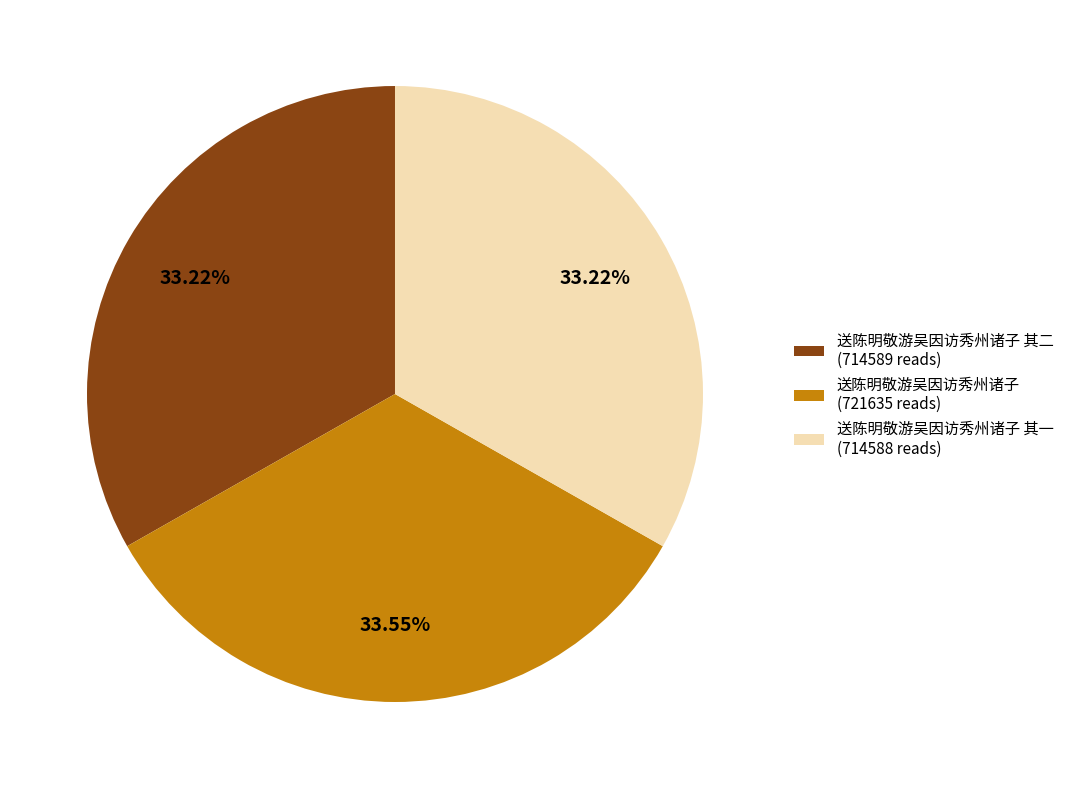

What is the ratio of the value at 送陈明敬游吴因访秀州诸子 其一 (714588 reads) to the value at 送陈明敬游吴因访秀州诸子 其二 (714589 reads)?

1.0